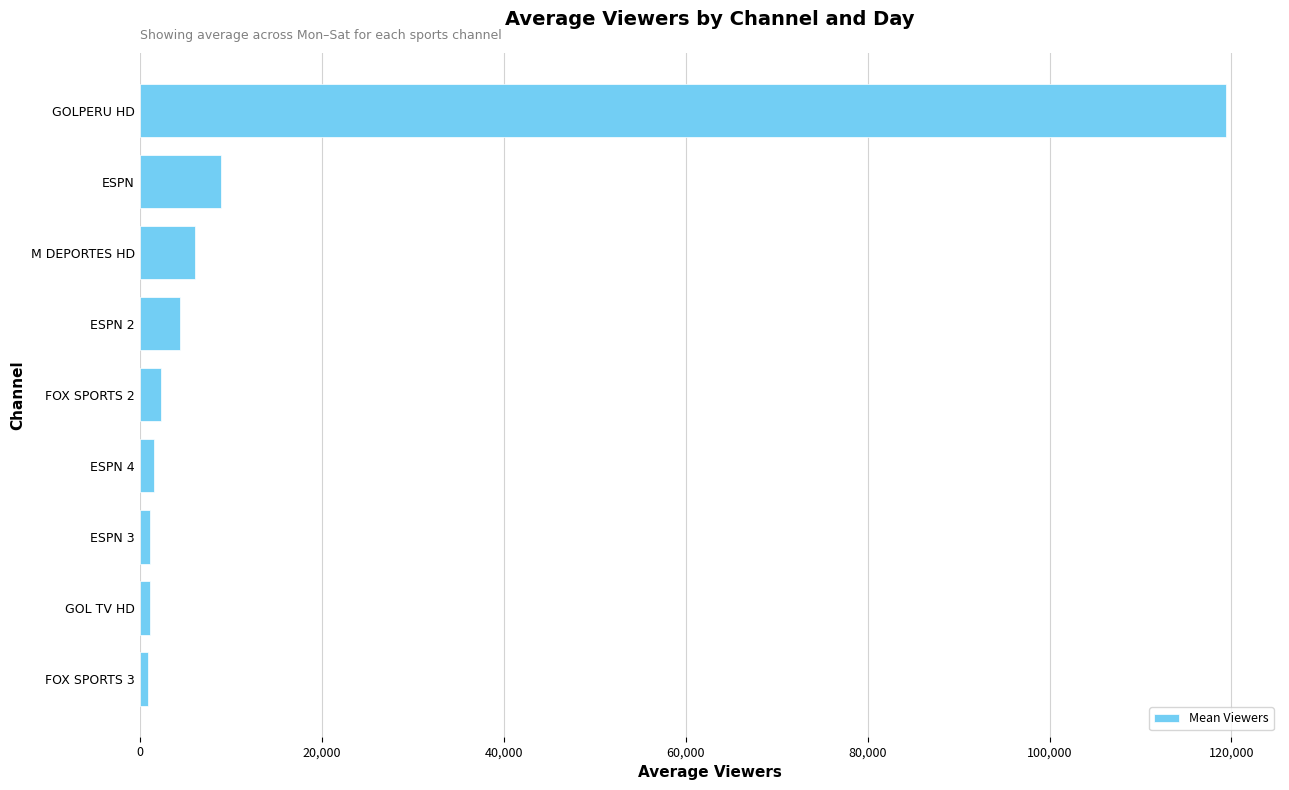

What is the difference between the maximum and minimum values?

118397.6